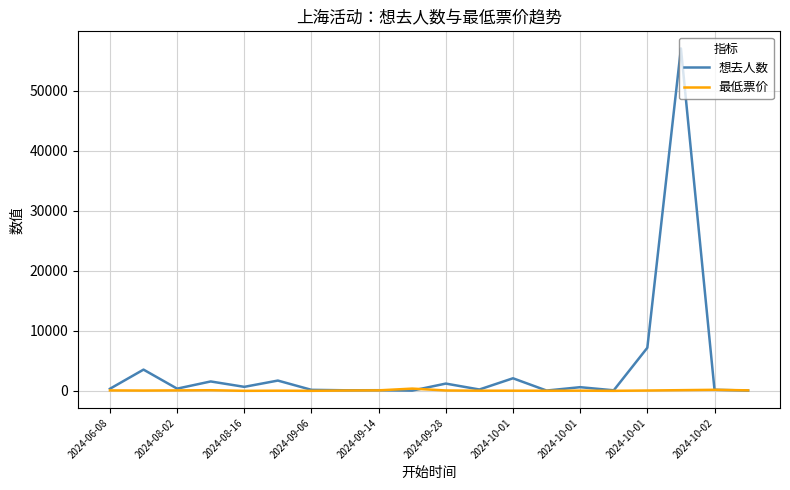

Which series has the widest spread of values?

想去人数